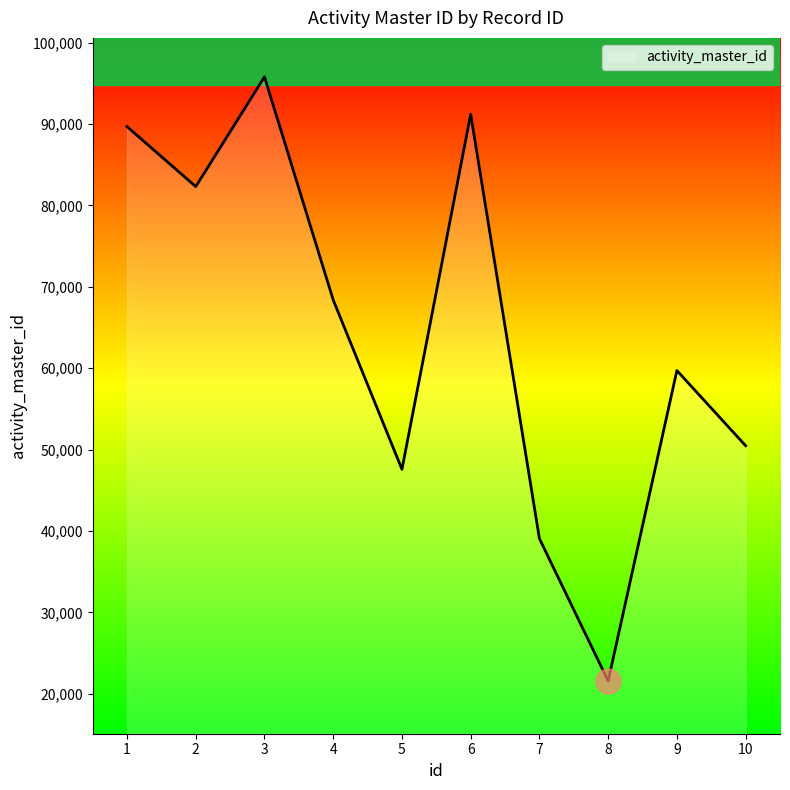

What is the change in value from 1 to 4?

-21292